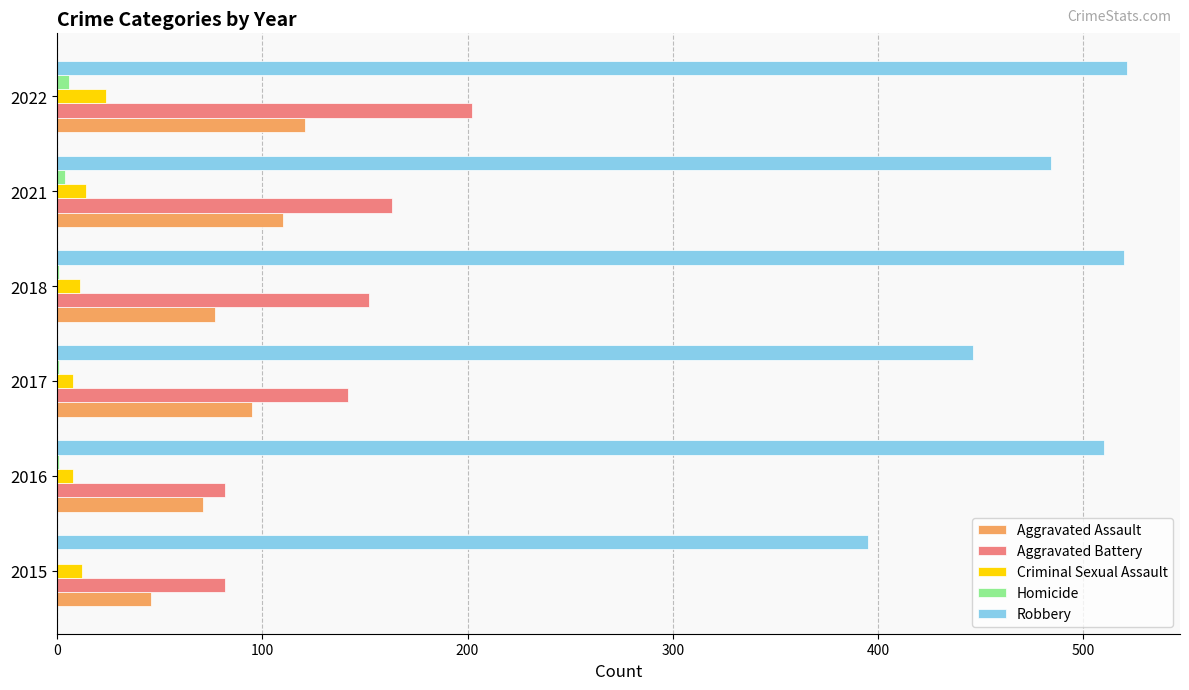

Is it true that Aggravated Assault equals 165 at 2017?

False